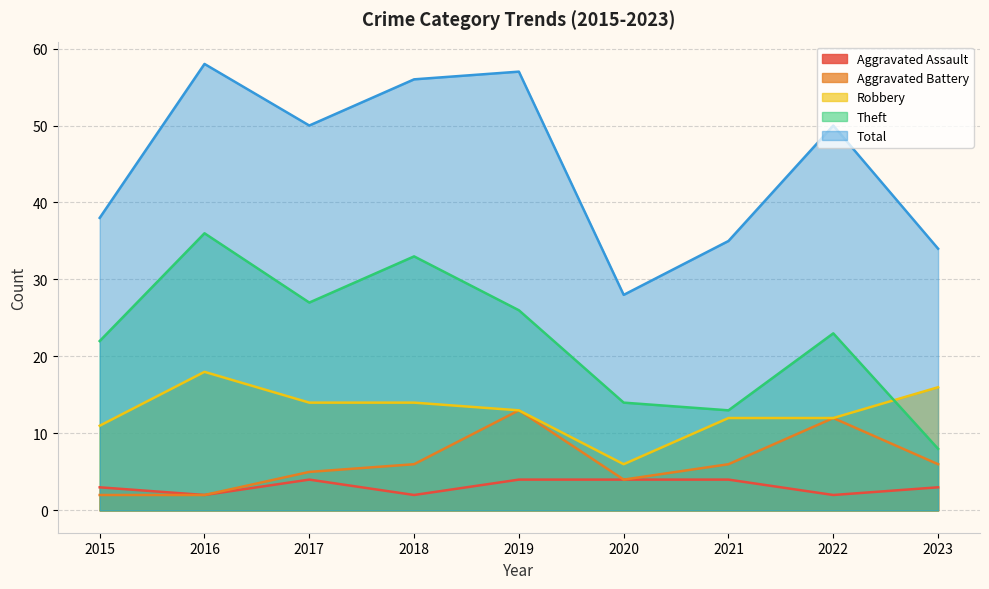

True or false: Robbery has a value of 14 at 2017.

True